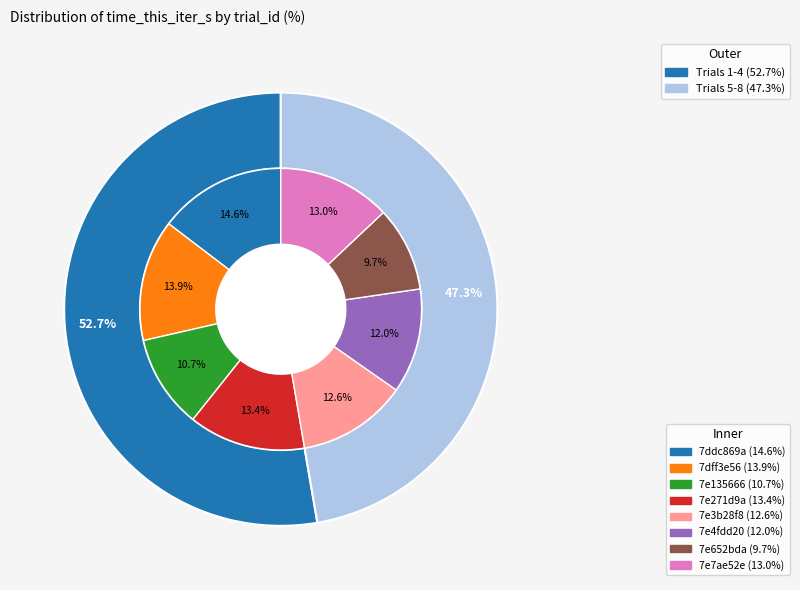

To the nearest percent, what portion does 7dff3e56 represent?

14%